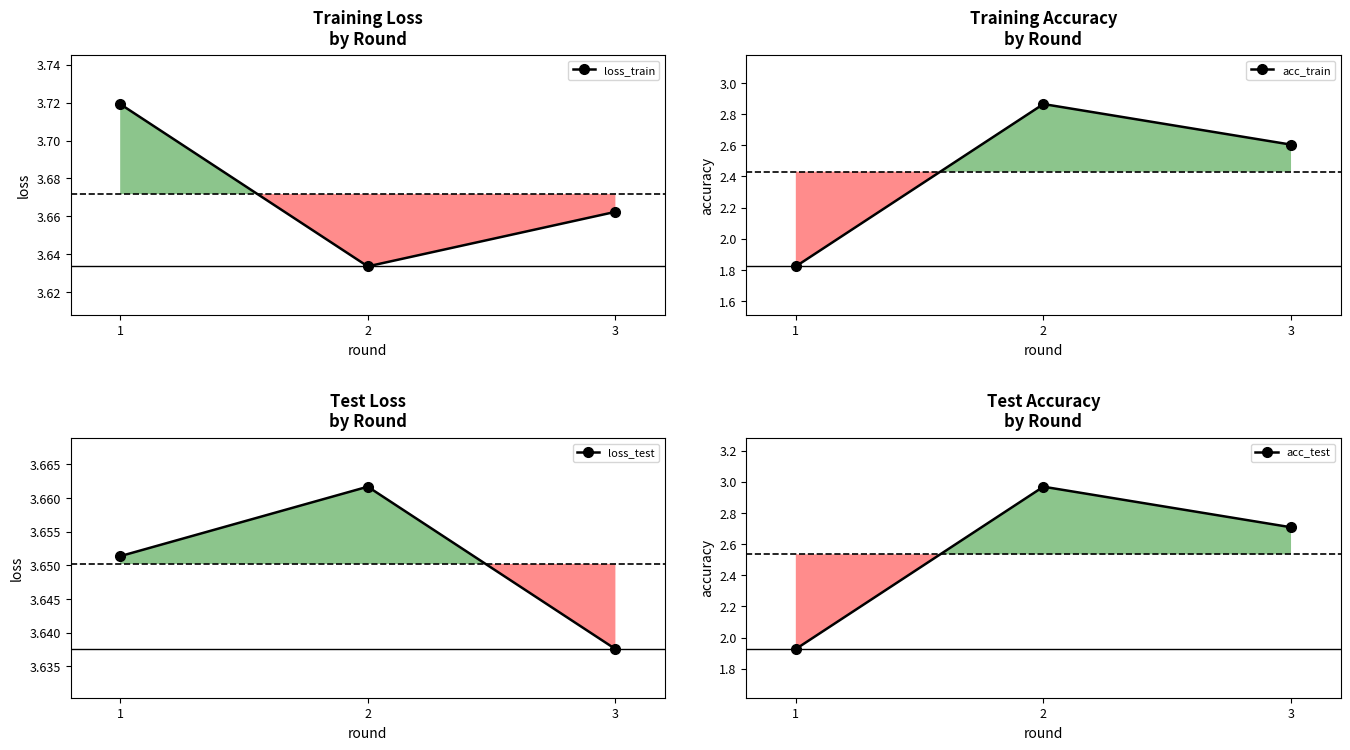

Reading left to right, what are all the values shown in this chart?

loss_train: 1=3.7	2=3.6	3=3.7
acc_train: 1=1.8	2=2.9	3=2.6
loss_test: 1=3.7	2=3.7	3=3.6
acc_test: 1=1.9	2=3.0	3=2.7